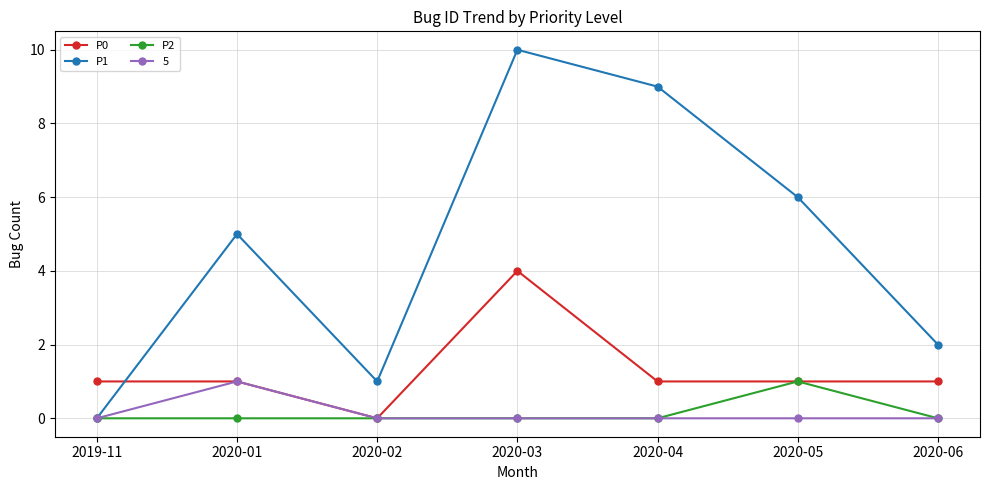

What value does the P1 series have at 2020-03, to the nearest 5?

10